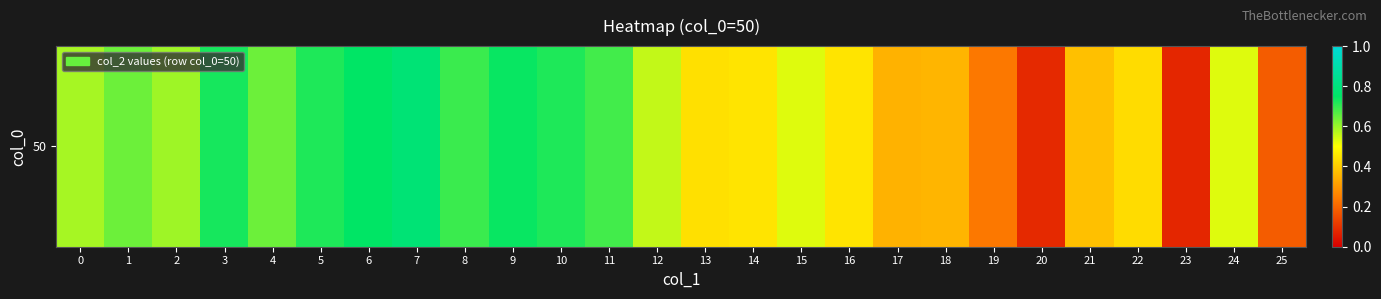

How many values are between 0 and 1?

26